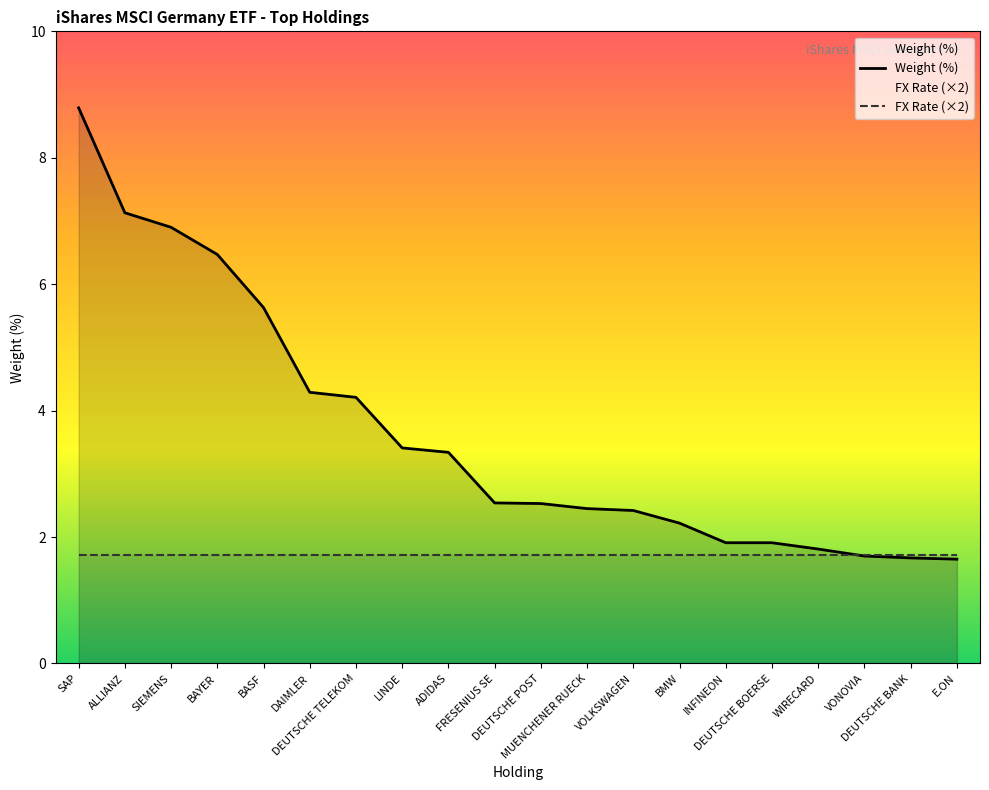

Reading right to left, list all the values displayed in this chart.

Weight (%): E.ON=1.6	DEUTSCHE BANK=1.7	VONOVIA=1.7	WIRECARD=1.8	DEUTSCHE BOERSE=1.9	INFINEON=1.9	BMW=2.2	VOLKSWAGEN=2.4	MUENCHENER RUECK=2.5	DEUTSCHE POST=2.5	FRESENIUS SE=2.5	ADIDAS=3.3	LINDE=3.4	DEUTSCHE TELEKOM=4.2	DAIMLER=4.3	BASF=5.6	BAYER=6.5	SIEMENS=6.9	ALLIANZ=7.1	SAP=8.8
FX Rate (×2): E.ON=1.7	DEUTSCHE BANK=1.7	VONOVIA=1.7	WIRECARD=1.7	DEUTSCHE BOERSE=1.7	INFINEON=1.7	BMW=1.7	VOLKSWAGEN=1.7	MUENCHENER RUECK=1.7	DEUTSCHE POST=1.7	FRESENIUS SE=1.7	ADIDAS=1.7	LINDE=1.7	DEUTSCHE TELEKOM=1.7	DAIMLER=1.7	BASF=1.7	BAYER=1.7	SIEMENS=1.7	ALLIANZ=1.7	SAP=1.7